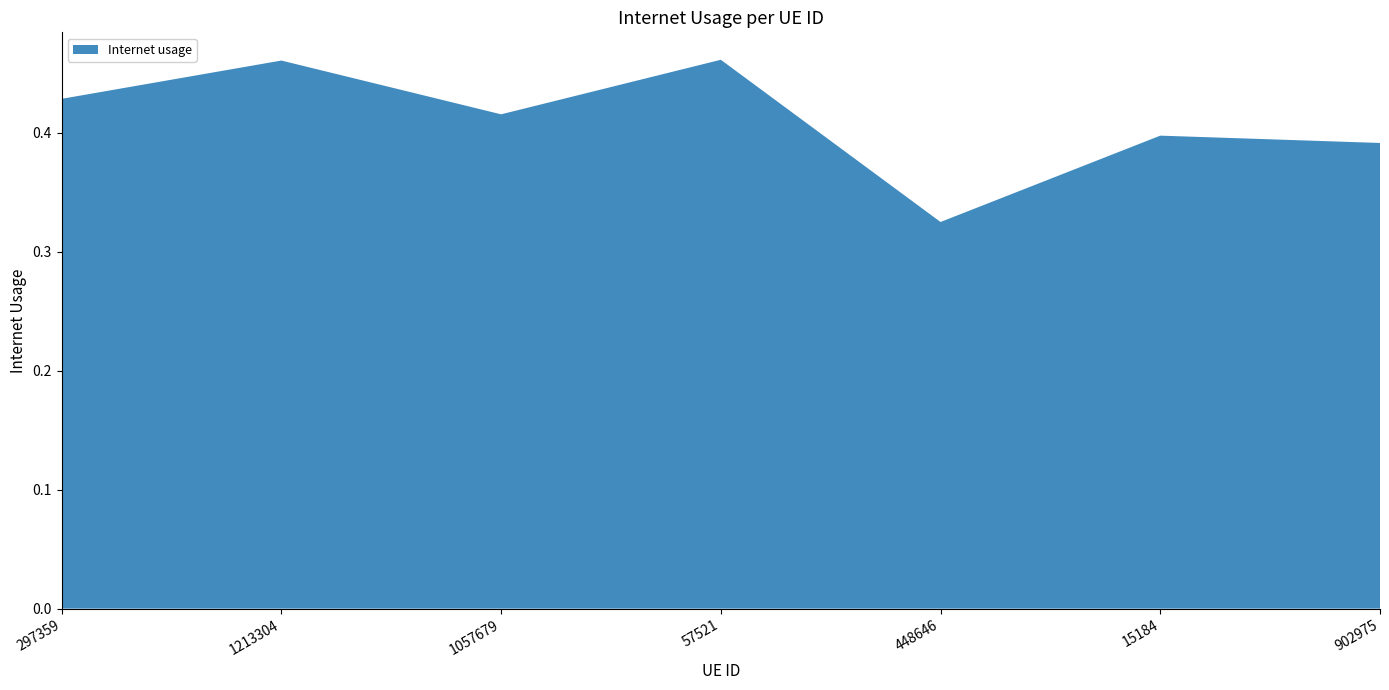

Reading right to left, transcribe all the data shown in this chart.

0.4	0.4	0.3	0.5	0.4	0.5	0.4